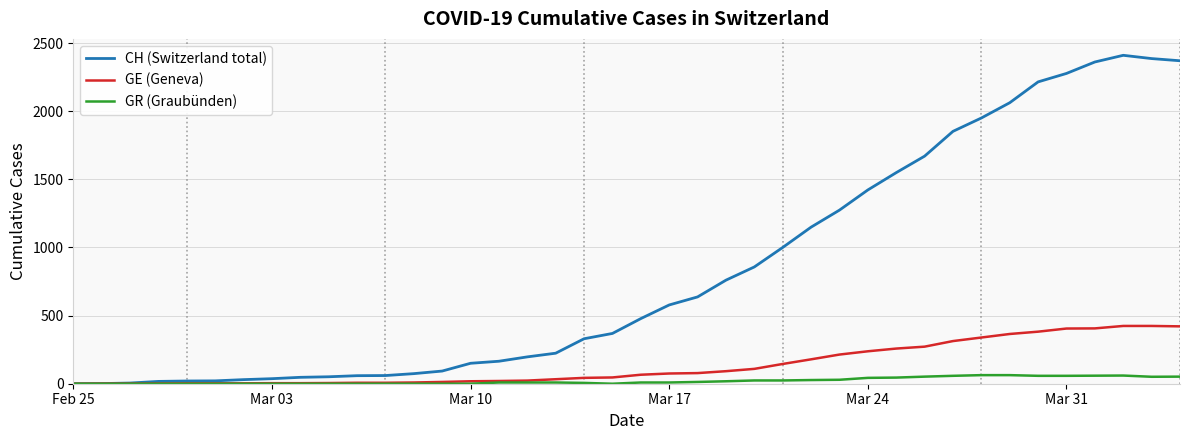

What are all the series names shown in the legend?

CH (Switzerland total), GE (Geneva), GR (Graubünden)